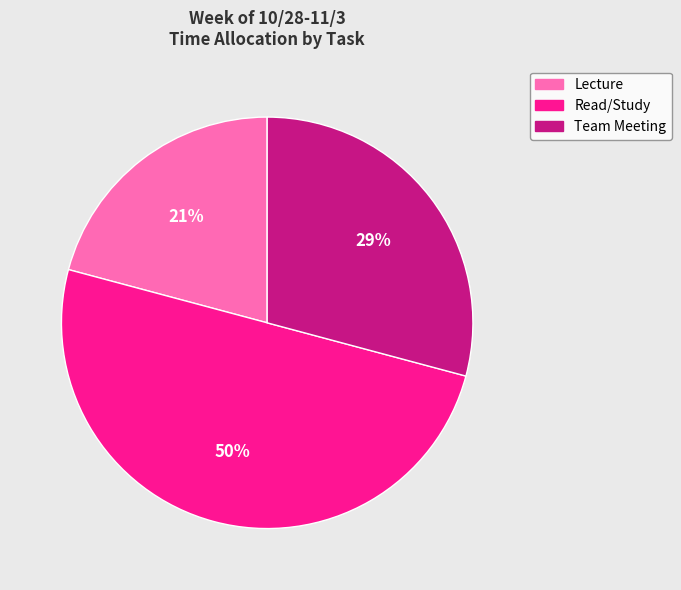

To the nearest percent, what portion does Read/Study represent?

50%